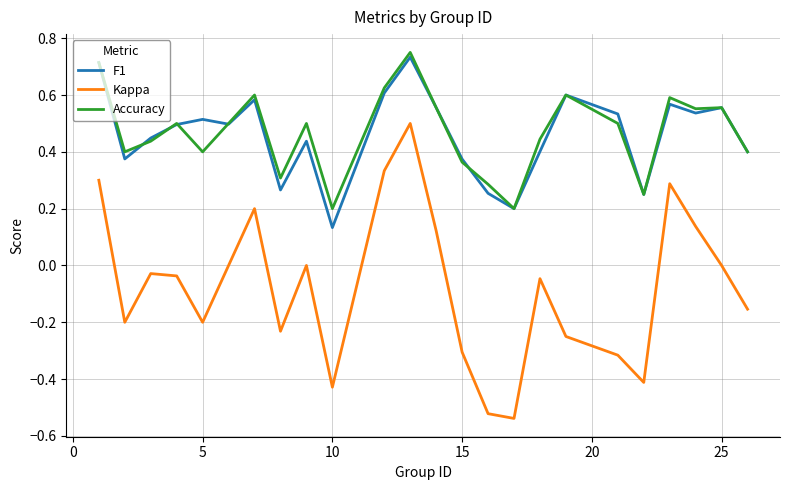

How many interior local peaks does the Kappa series have?

6